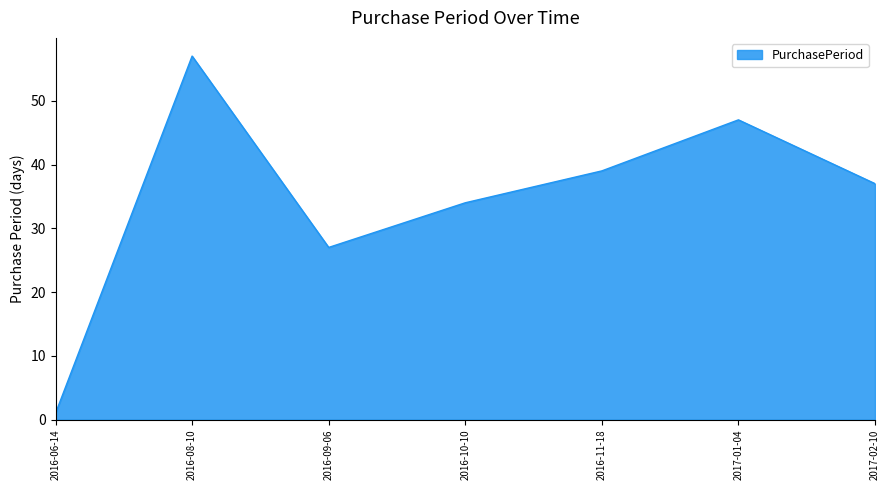

Rank the categories by value from highest to lowest.

2016-08-10, 2017-01-04, 2016-11-18, 2017-02-10, 2016-10-10, 2016-09-06, 2016-06-14